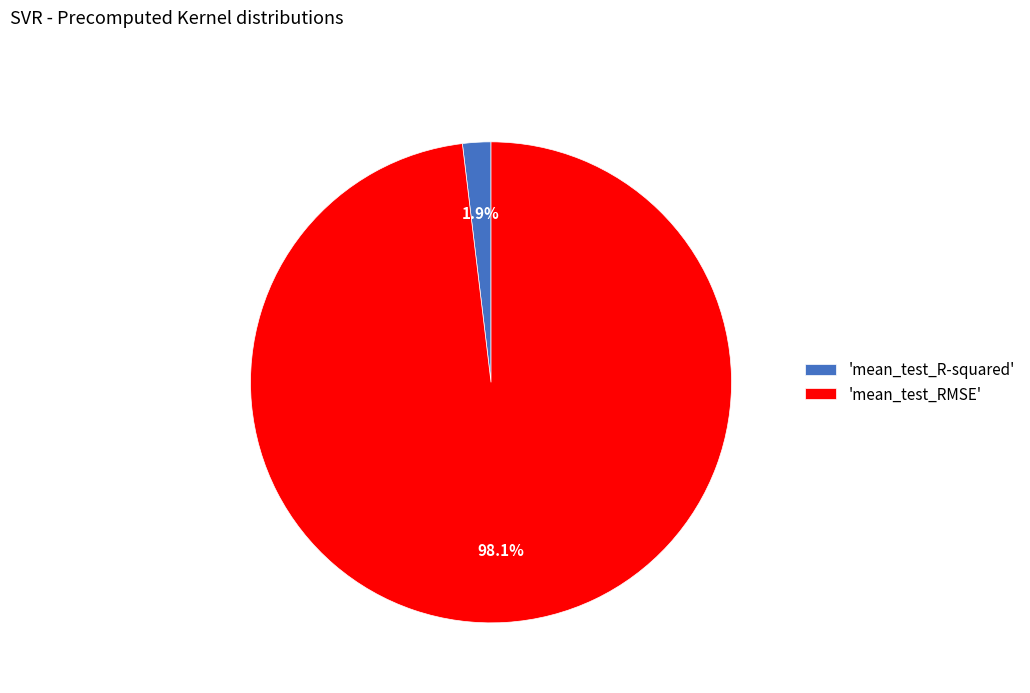

Combined, what portion of the pie is 'mean_test_RMSE' and 'mean_test_R-squared'?

100.0%